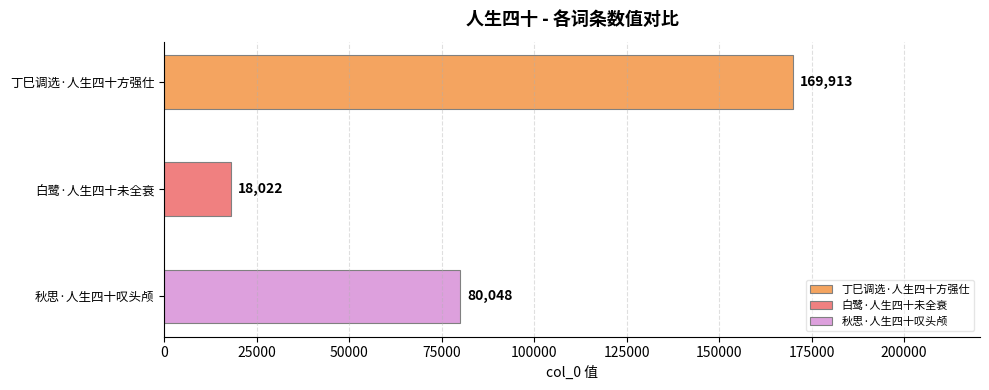

What is the label of the 1st bar from the right?

秋思·人生四十叹头颅